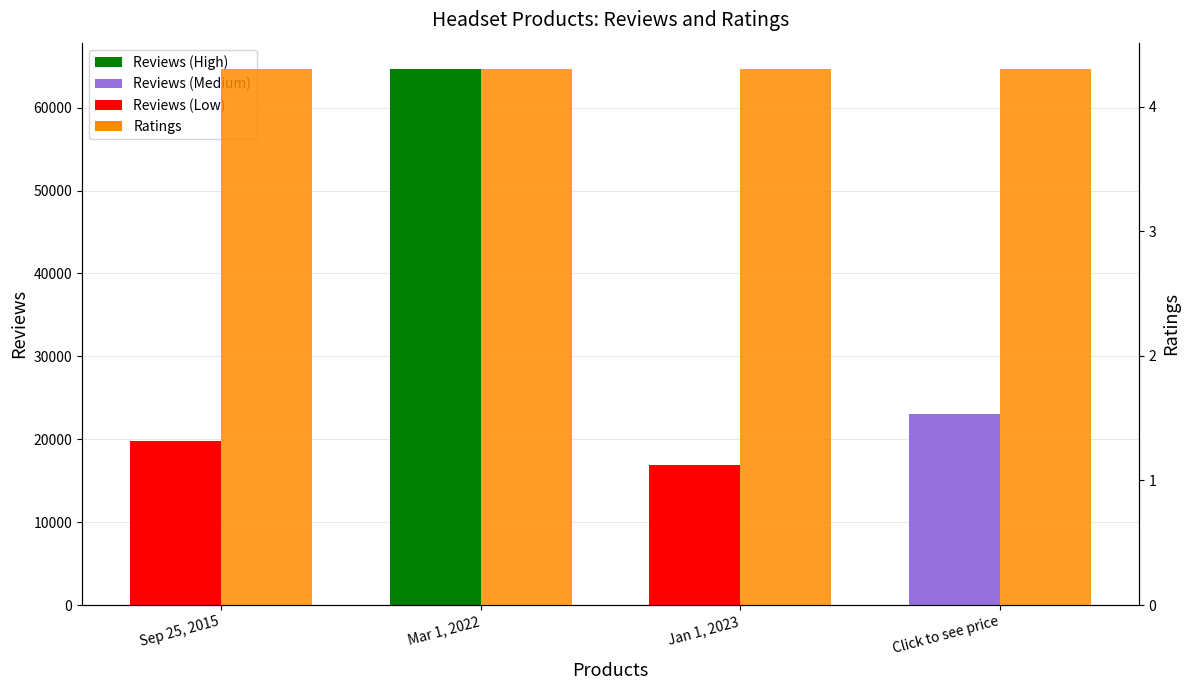

How many groups of bars are there?

4